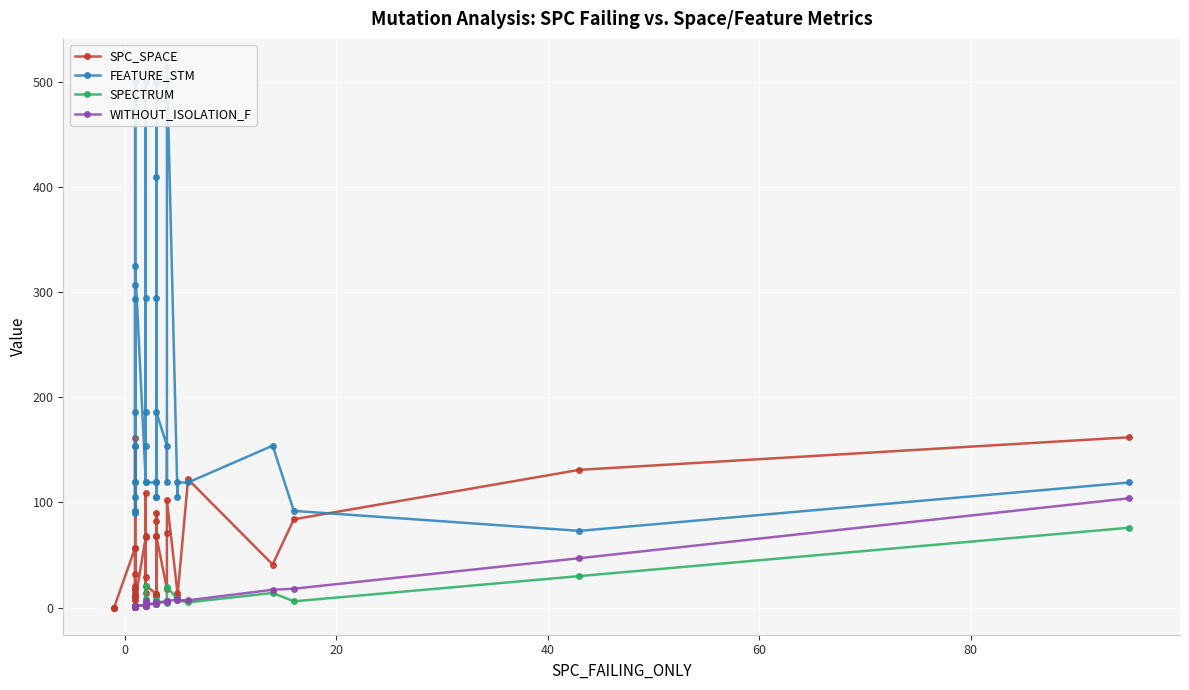

What is the highest value of the SPC_SPACE series?

162